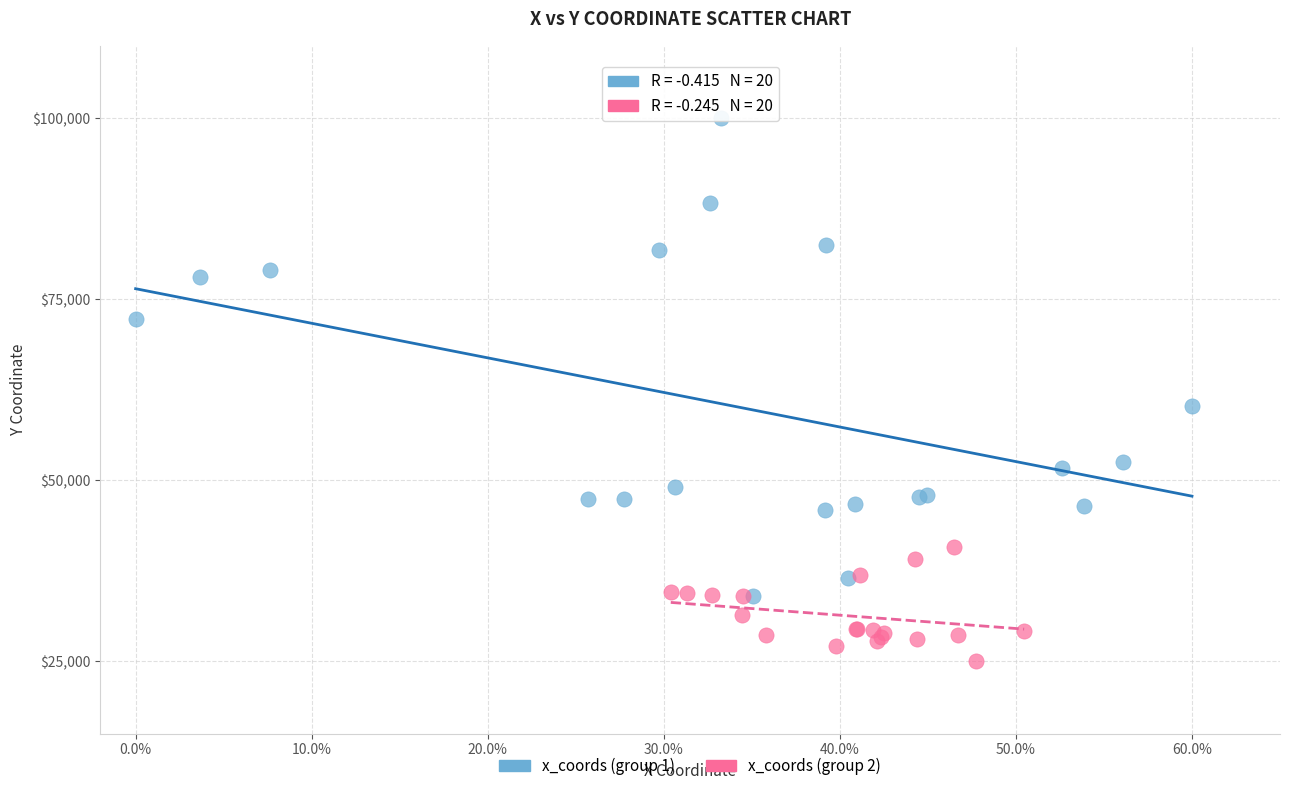

Which series contains the highest Y value?

x_coords (group 1)